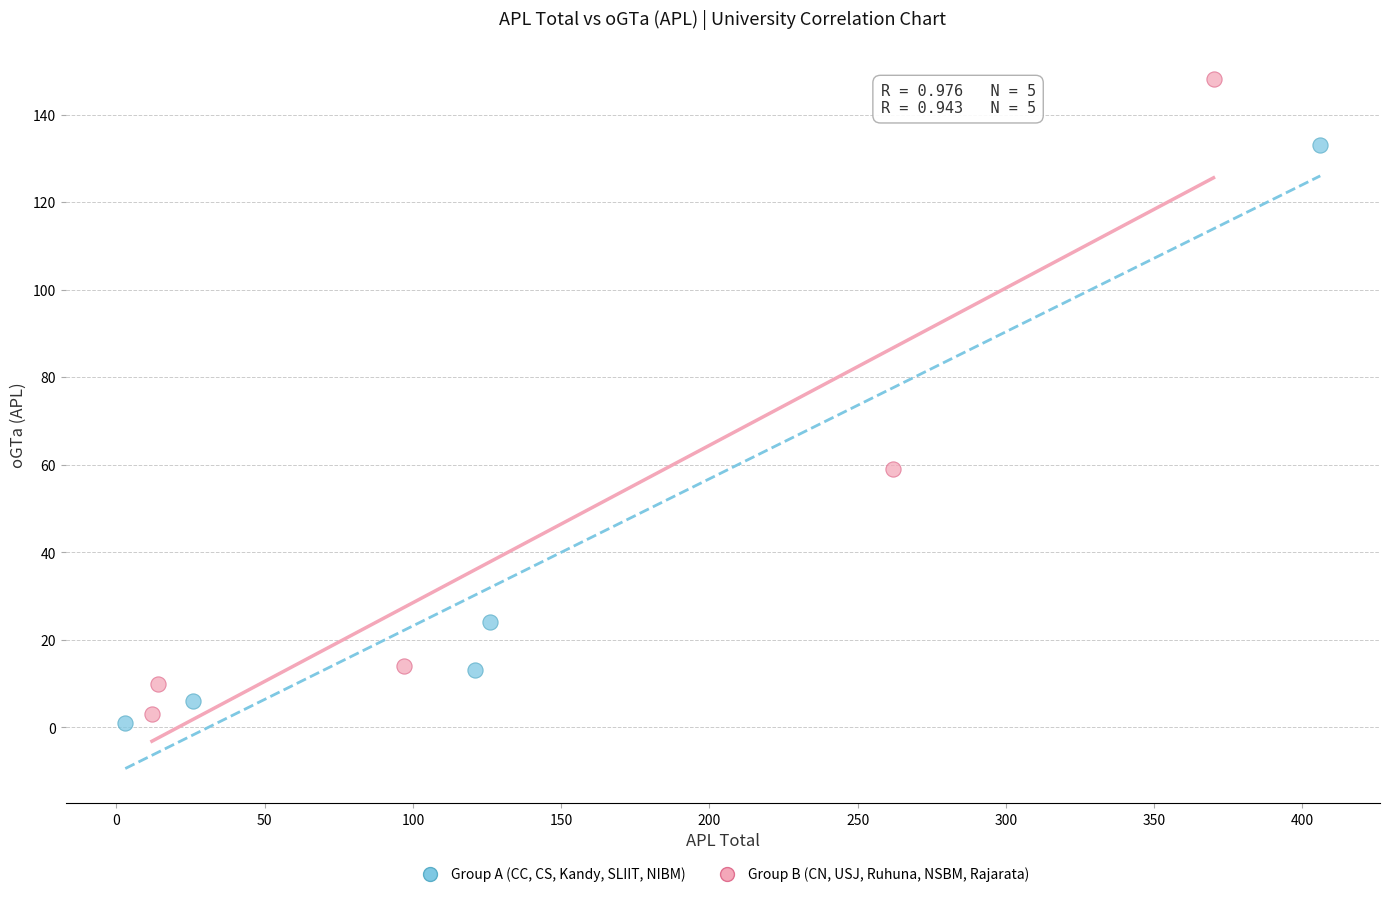

Which series has the largest Y range (max minus min)?

Group B (CN, USJ, Ruhuna, NSBM, Rajarata)